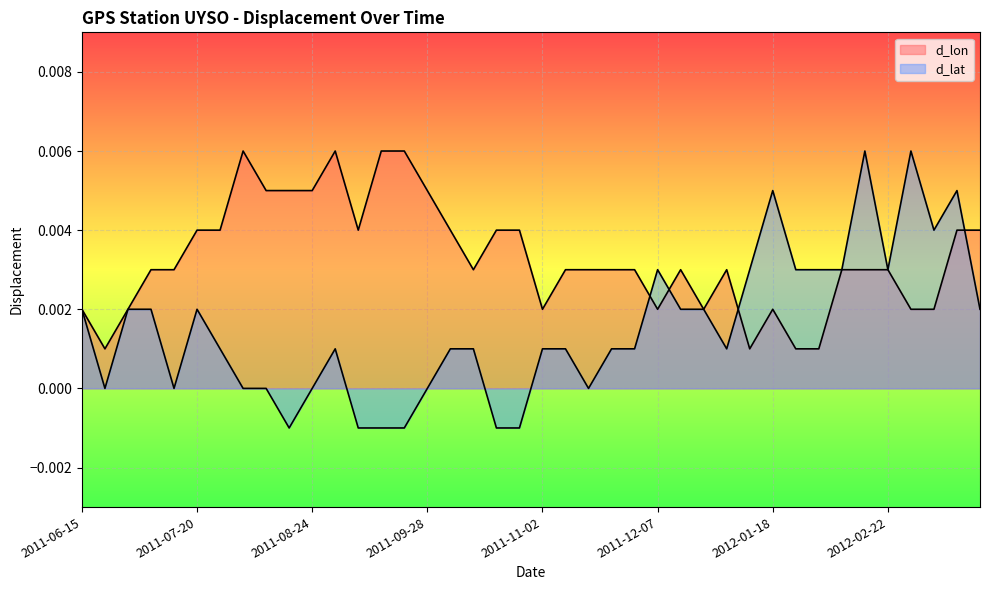

How many lines are shown in the chart?

2